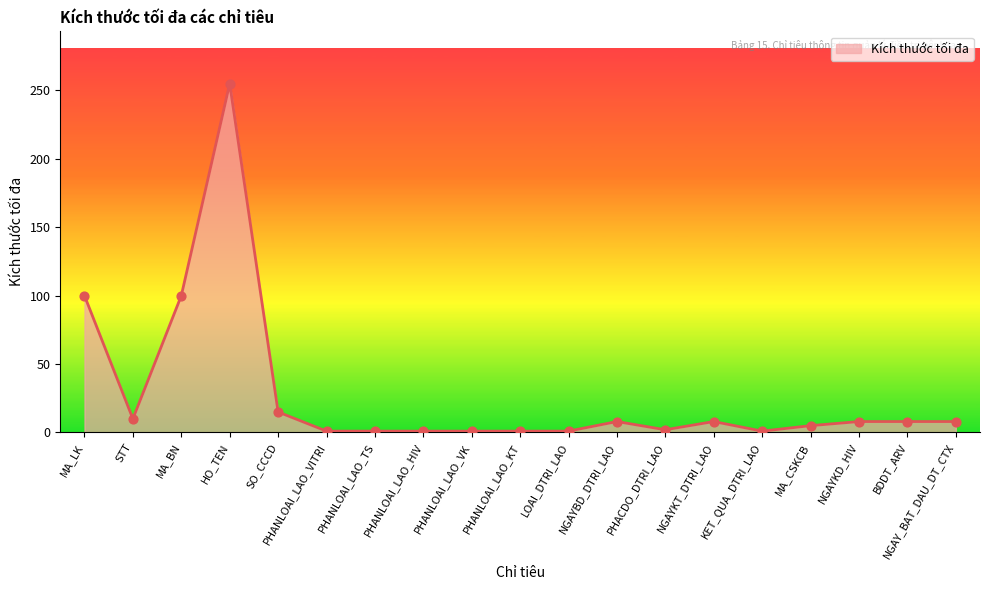

Which has a higher value, PHANLOAI_LAO_HIV or NGAY_BAT_DAU_DT_CTX?

NGAY_BAT_DAU_DT_CTX